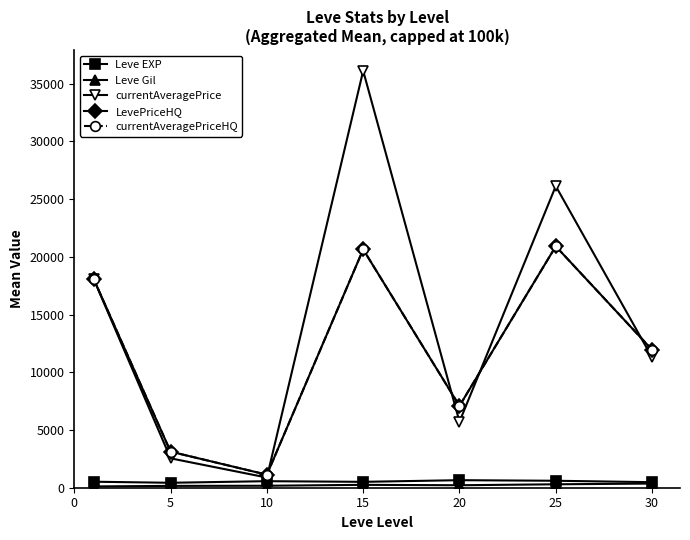

Is this an area chart (filled region under the line)?

No